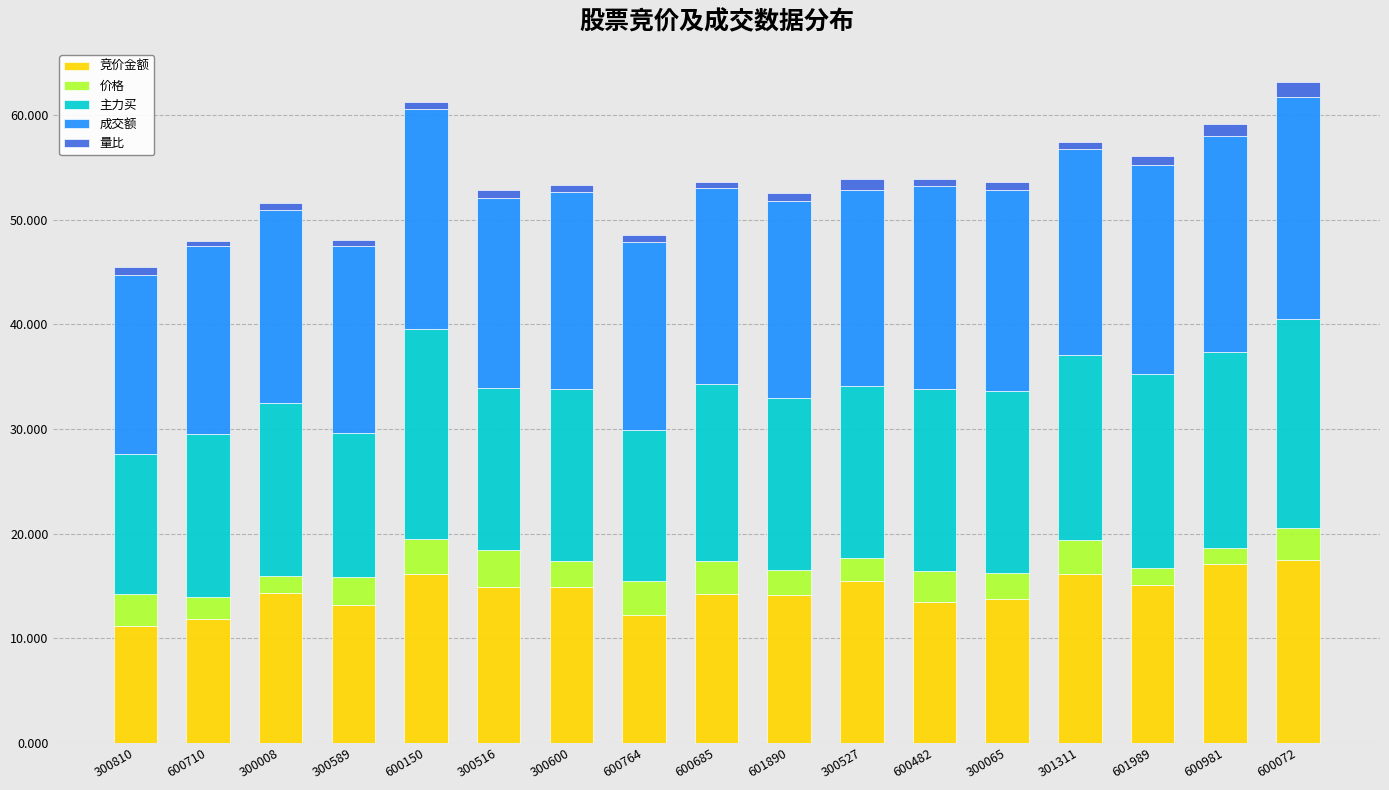

What is the maximum value for 竞价金额?

17.5